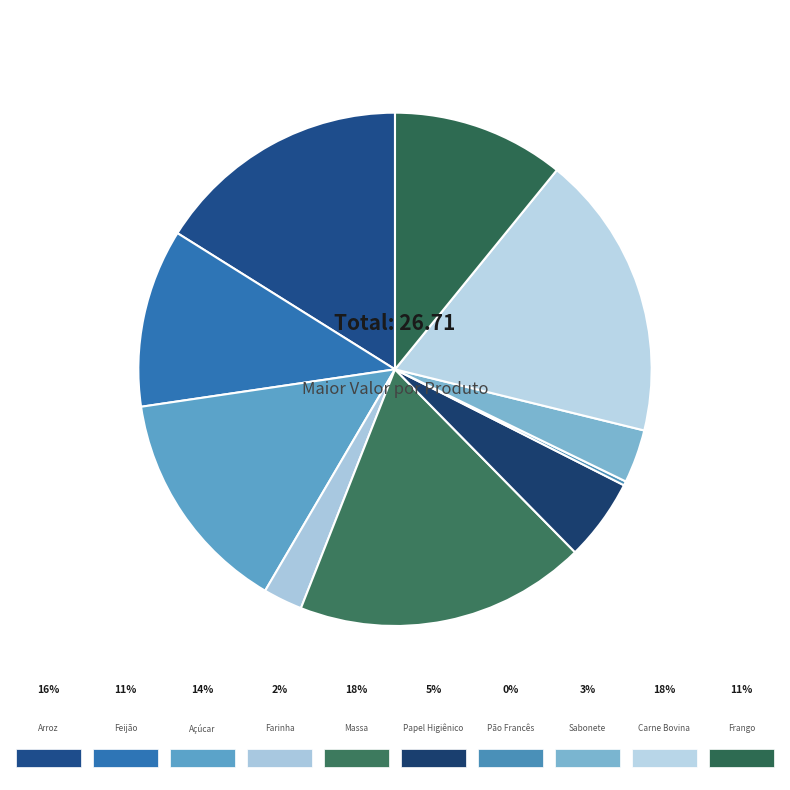

Rank the categories by value from lowest to highest.

Pão Francês, Farinha, Sabonete, Papel Higiênico, Frango, Feijão, Açúcar, Arroz, Carne Bovina, Massa